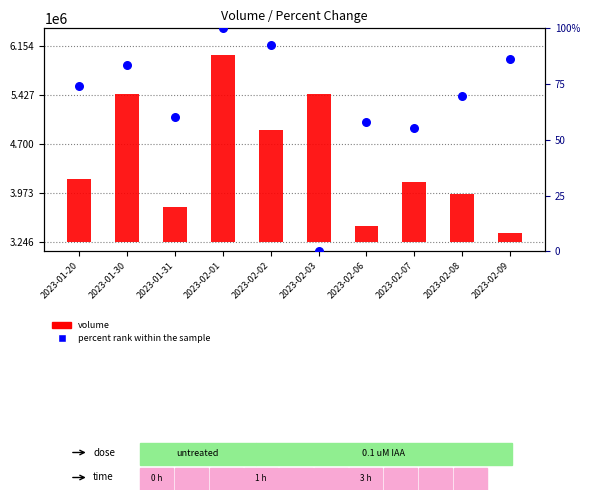

Is the value of volume at 2023-01-20 greater than the value of percent rank within the sample at 2023-02-06?

Yes